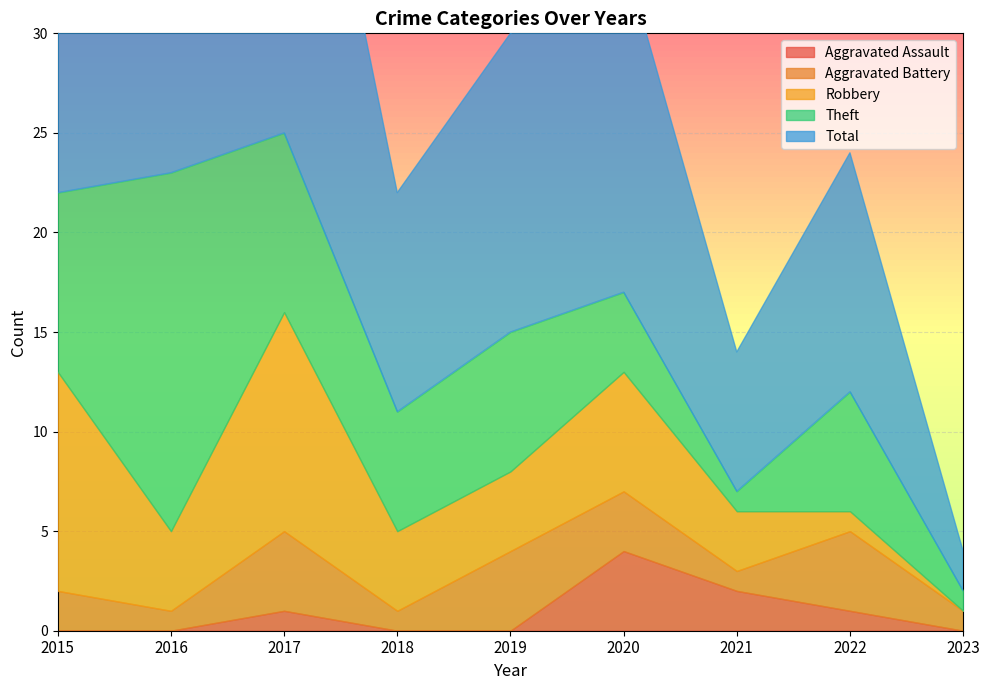

At which category does Aggravated Assault reach its first local peak?

2017